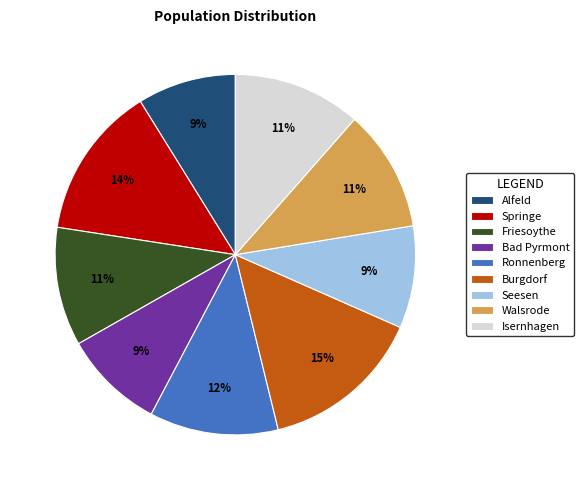

Is the sum of Seesen and Isernhagen greater than half?

No